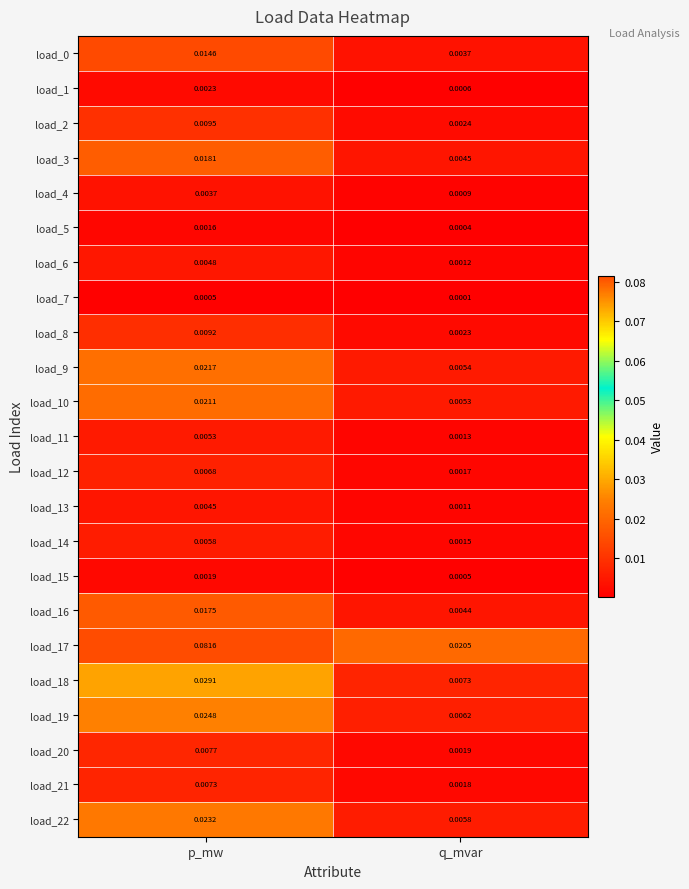

Where is load_1 nearest to the value 0?

q_mvar